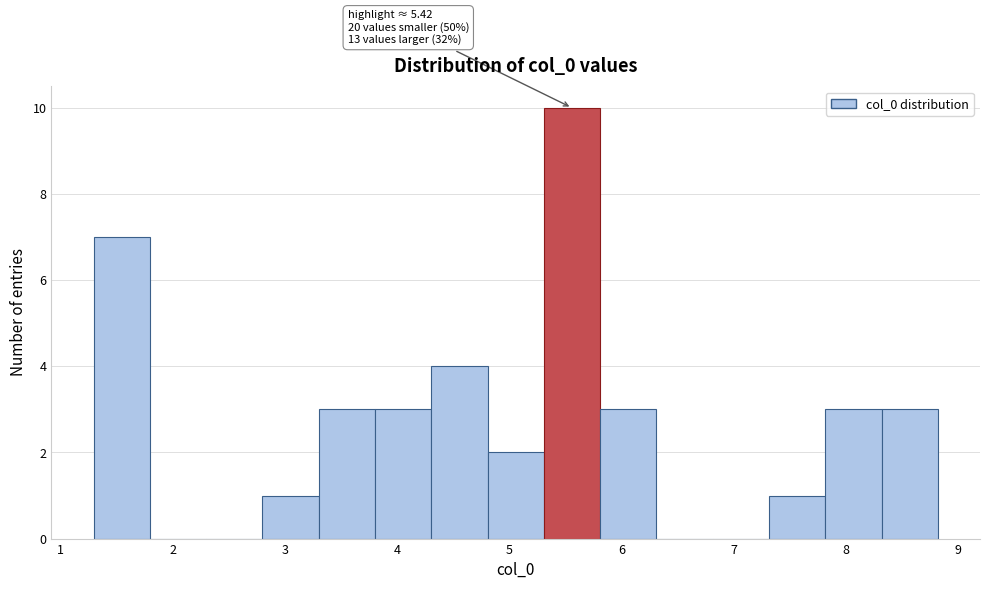

Which range on the x-axis has the tallest bar?

5.3 to 5.8